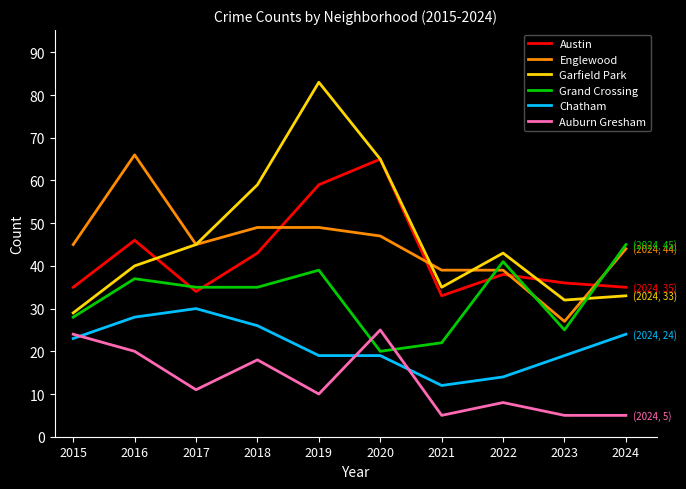

True or false: Englewood and Auburn Gresham intersect in this chart.

False